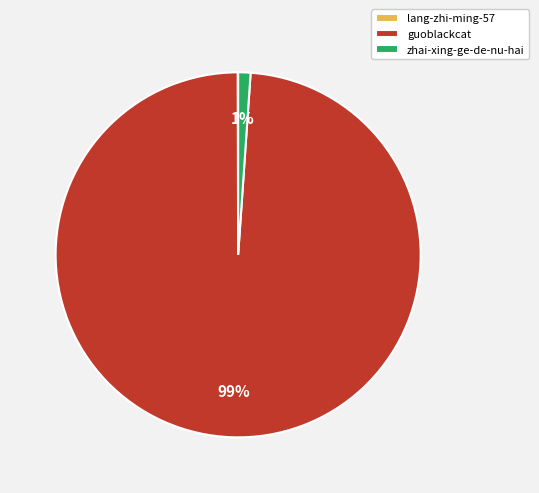

Is there any slice that represents more than half of the pie?

Yes